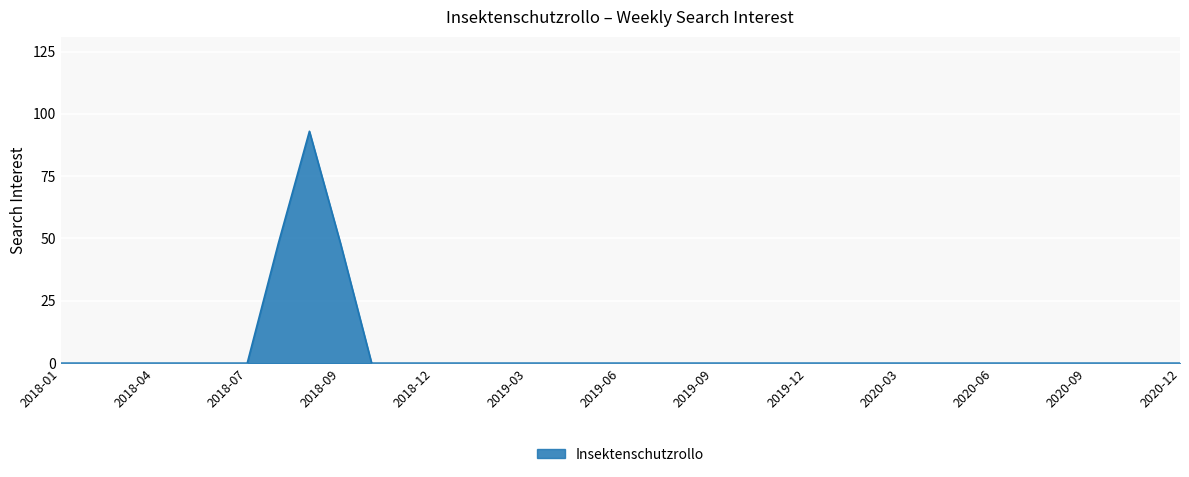

Does the chart display data point markers on the line(s)?

No